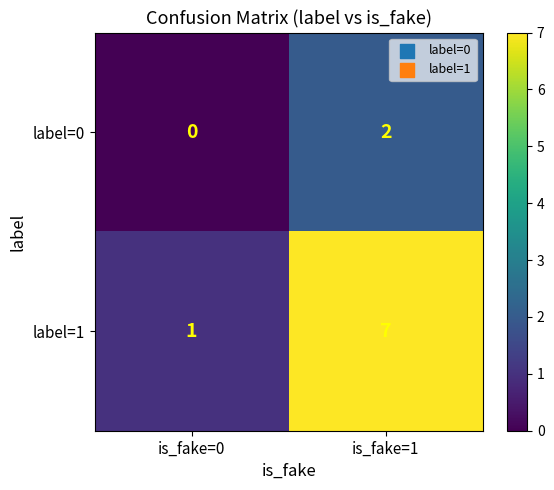

Between is_fake=0 and is_fake=1, which series saw the biggest shift?

label=1